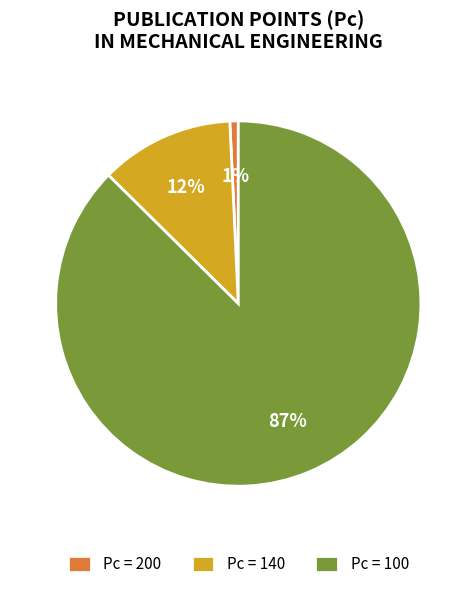

Count the number of slices in the pie.

3